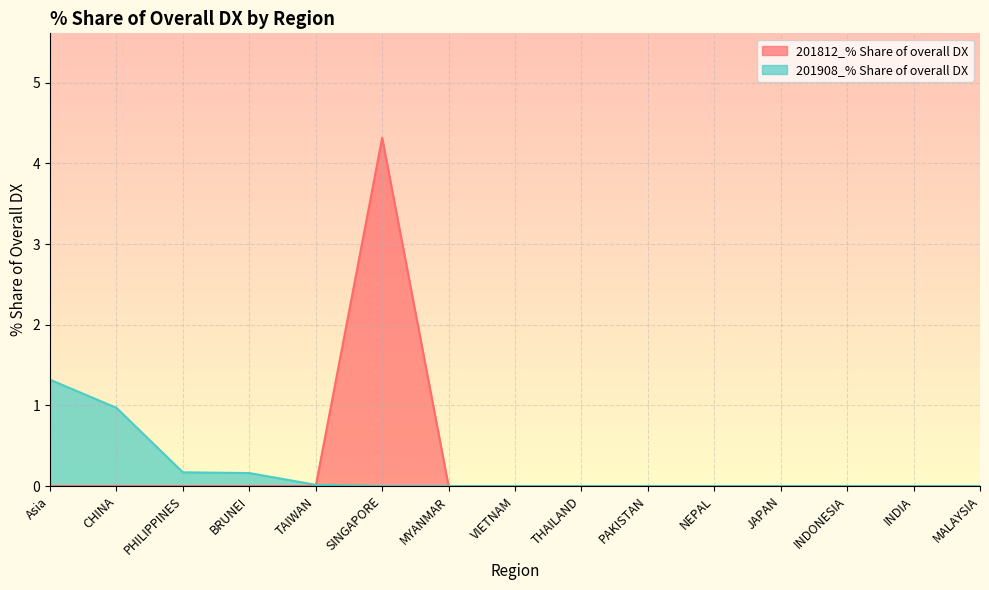

True or false: 201908_% Share of overall DX has more than 0 interior local peaks.

False